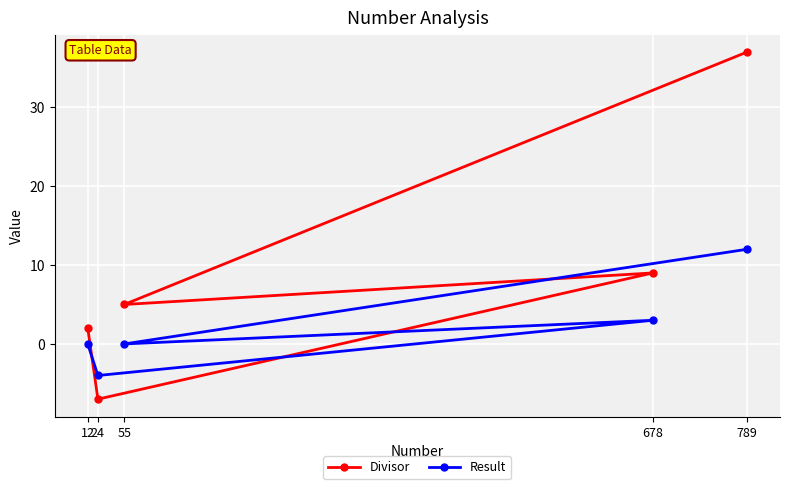

What is the approximate value of Divisor at 24, to the nearest 10?

-10